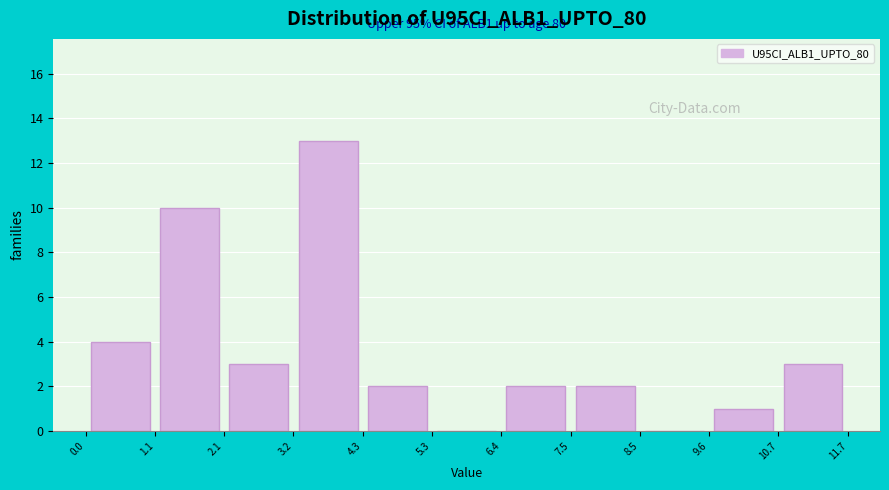

Which range on the x-axis has the tallest bar?

3.2 to 4.3